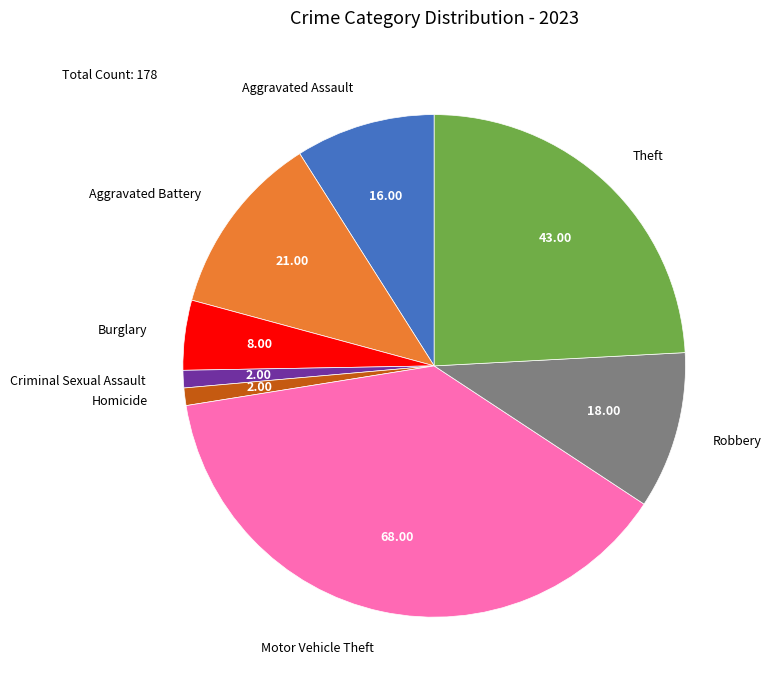

How many slices are in this pie chart?

8